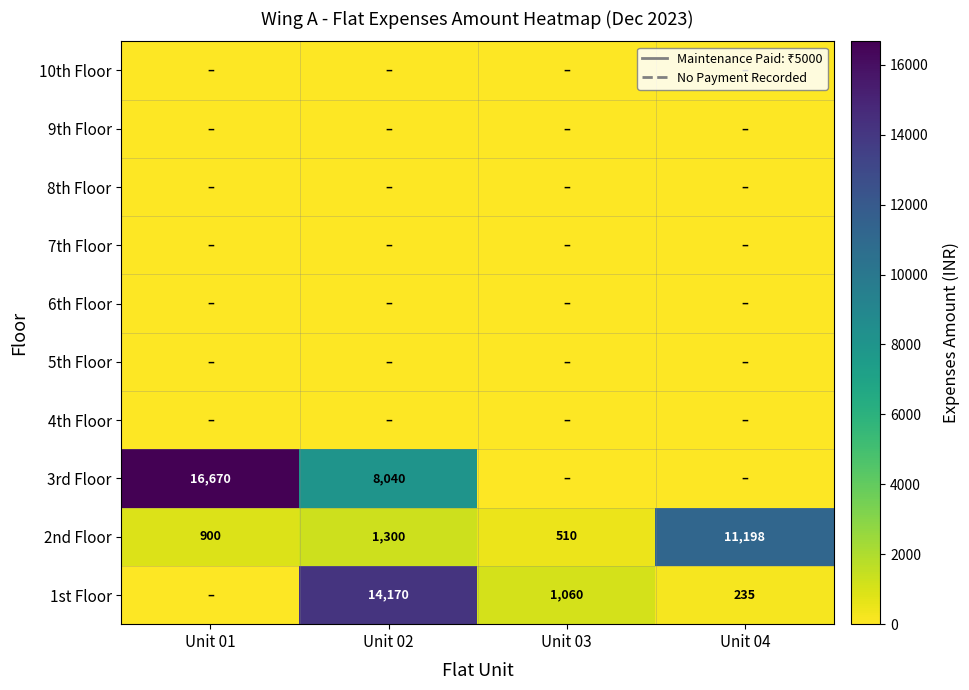

The value of 2nd Floor at Unit 03 is 510. True or false?

True